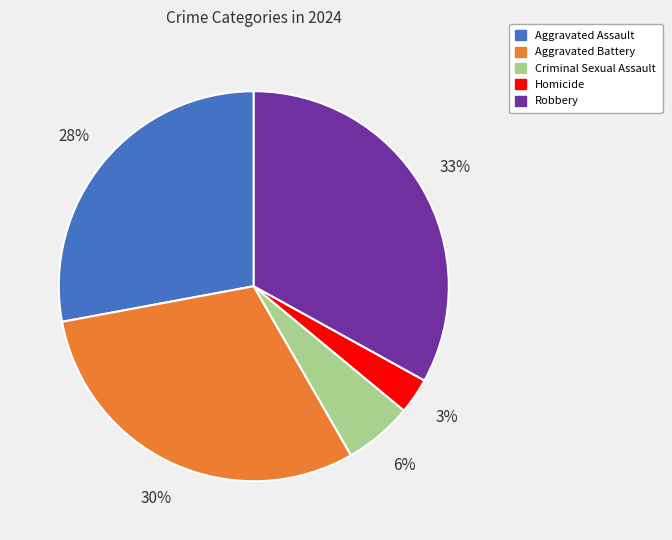

Is Aggravated Battery the majority of the pie?

No